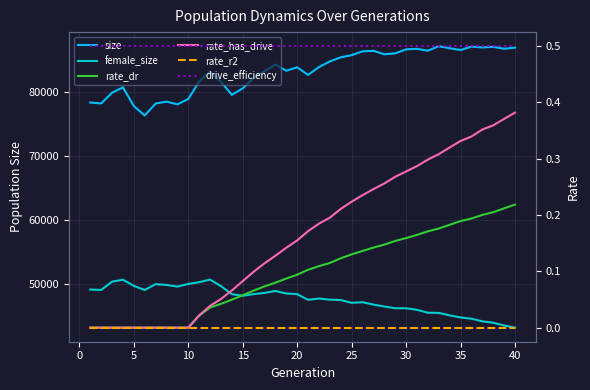

The value of rate_has_drive at 30 is 0.3. True or false?

True